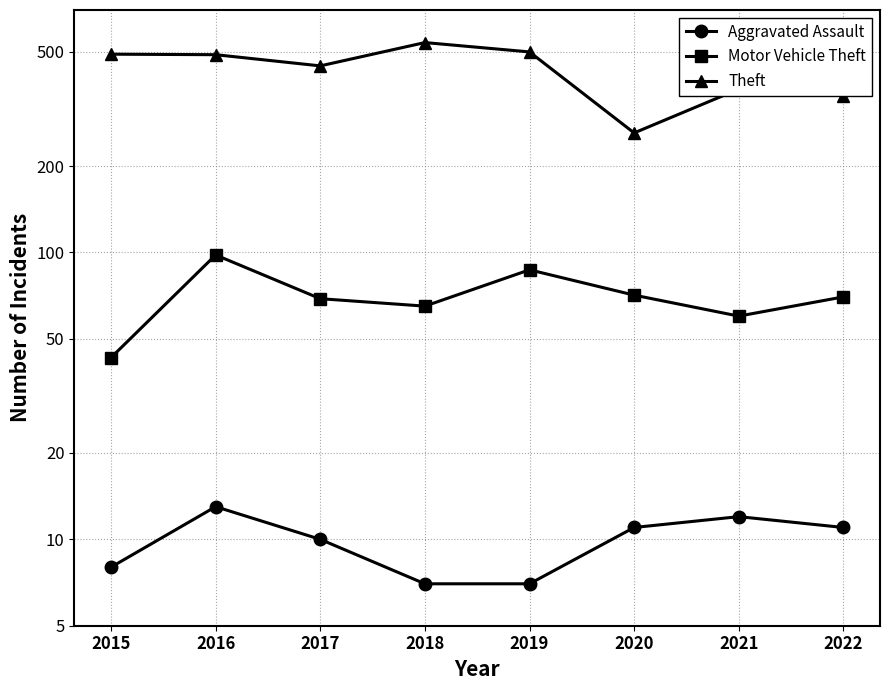

True or false: Theft and Aggravated Assault cross at least once.

False